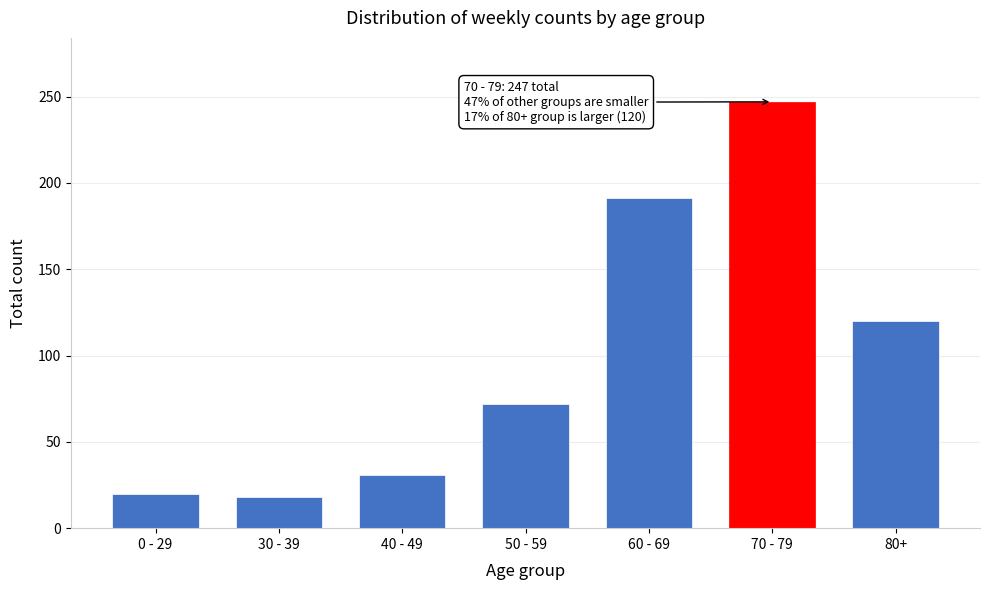

Reading left to right, extract all data points from this chart.

20	18	31	72	191	247	120